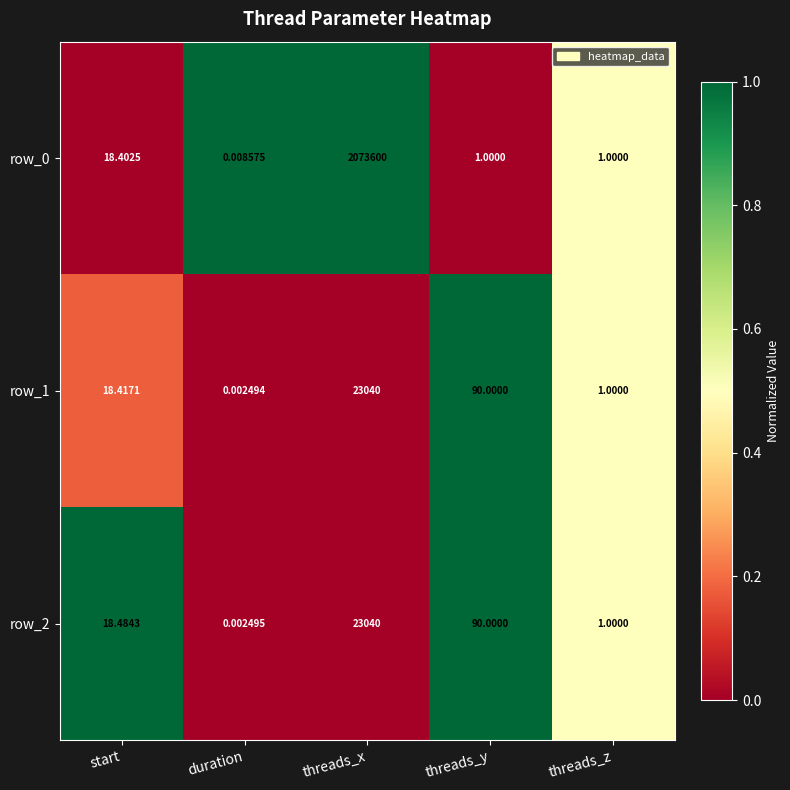

At which label does row_2 reach its peak?

threads_x